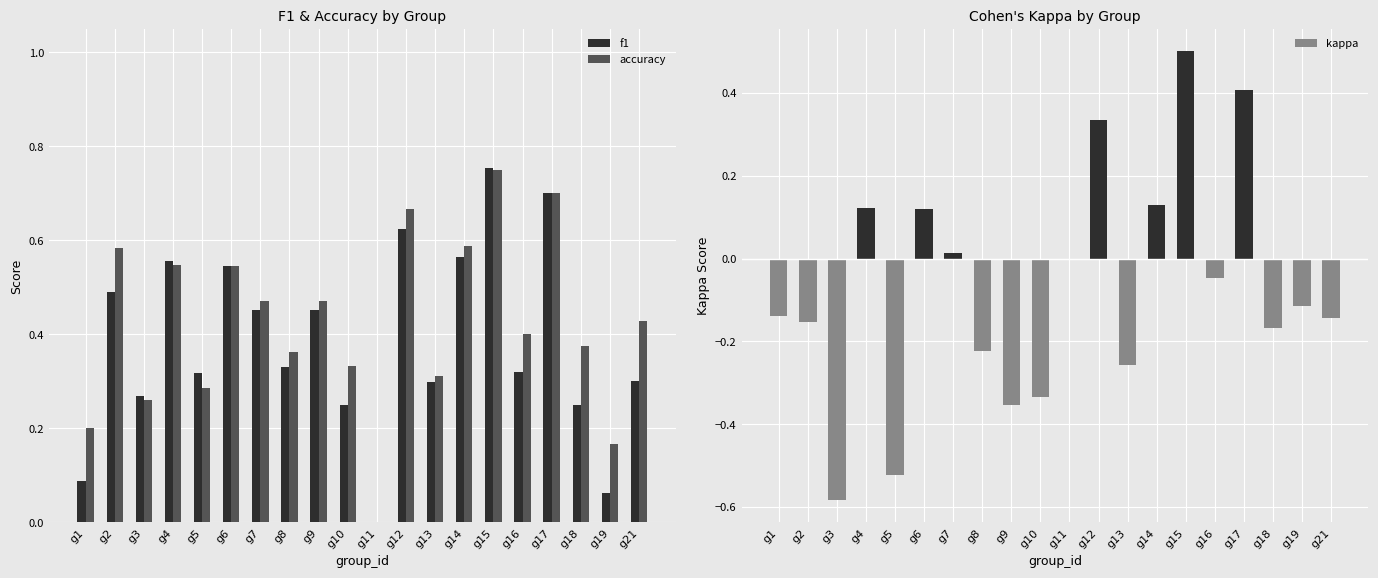

Is it true that f1 equals 0.1 at g3?

False